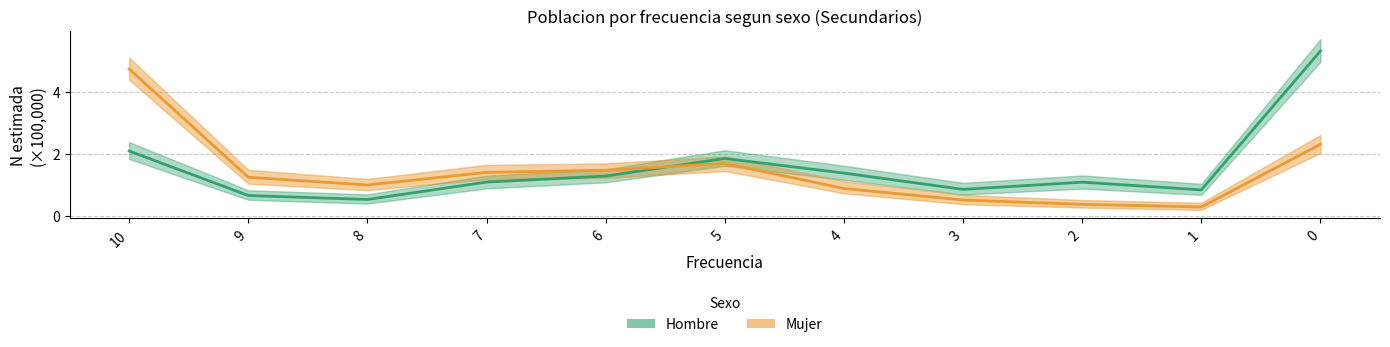

What value does the Mujer (Estimado) series have at 1?

0.3